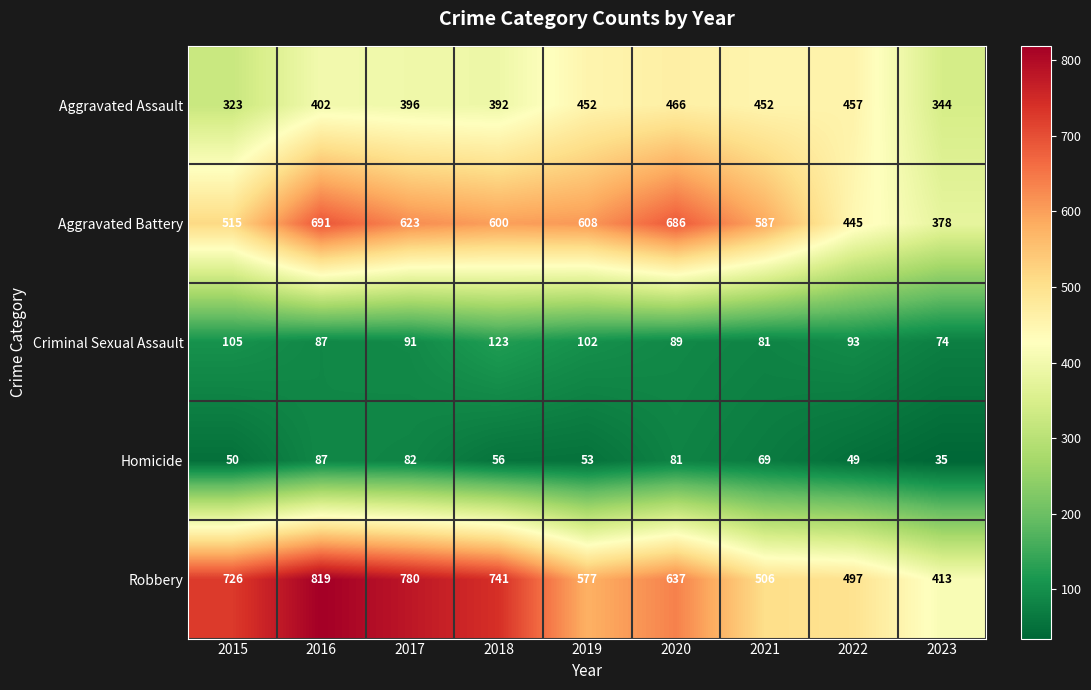

What is the difference between the Aggravated Assault values at 2016 and 2022?

55